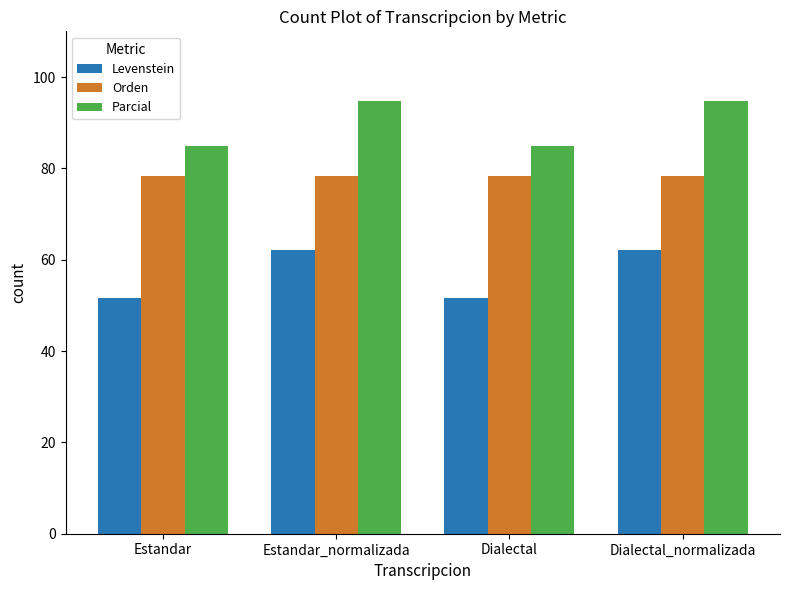

What is the sum of all Parcial values?

359.5